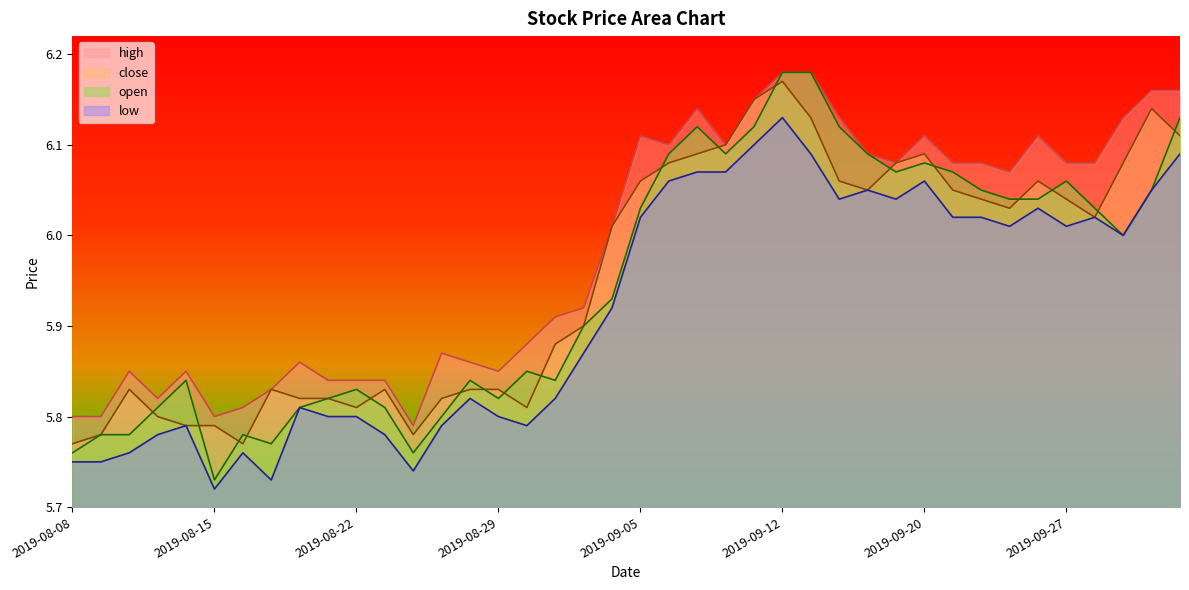

How many distinct data groups are displayed?

4